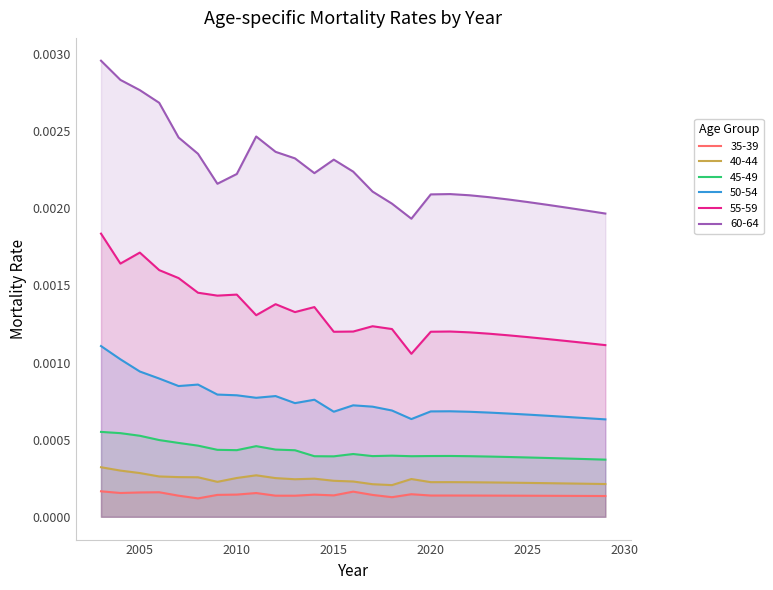

True or false: 55-59 has a value of 0.0 at 2026.

True